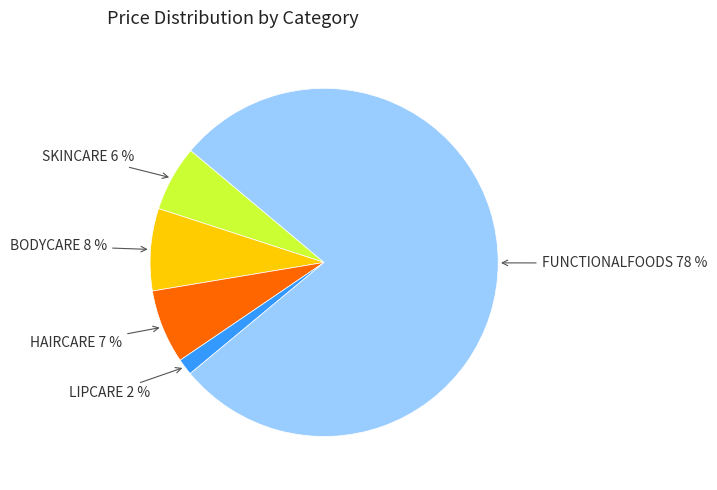

Does any single category account for the majority?

Yes